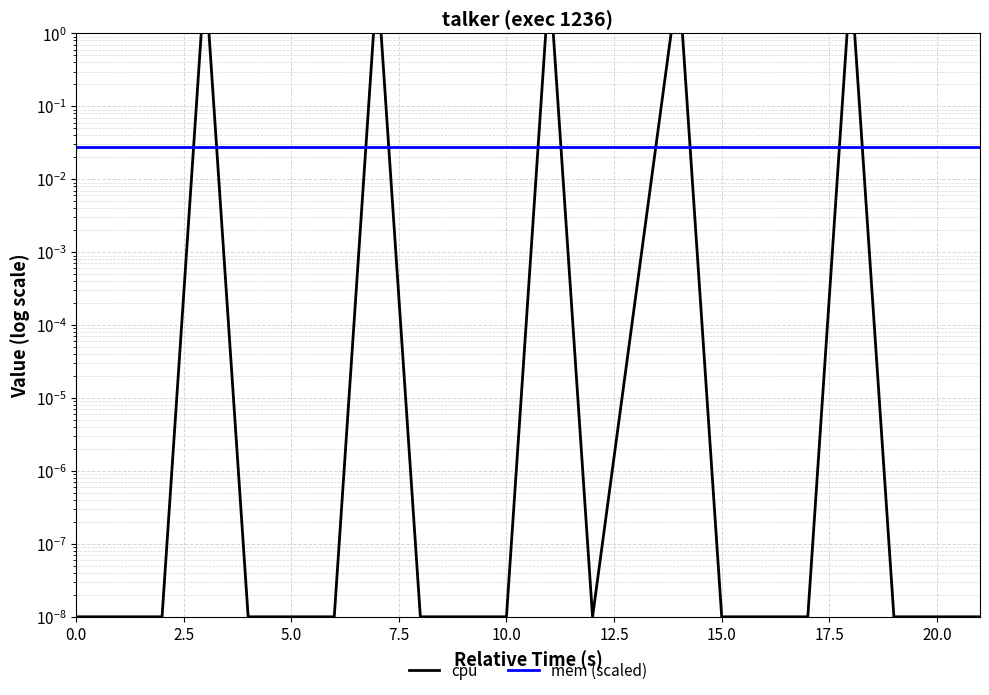

What is the label of the 7th point from the right?

13